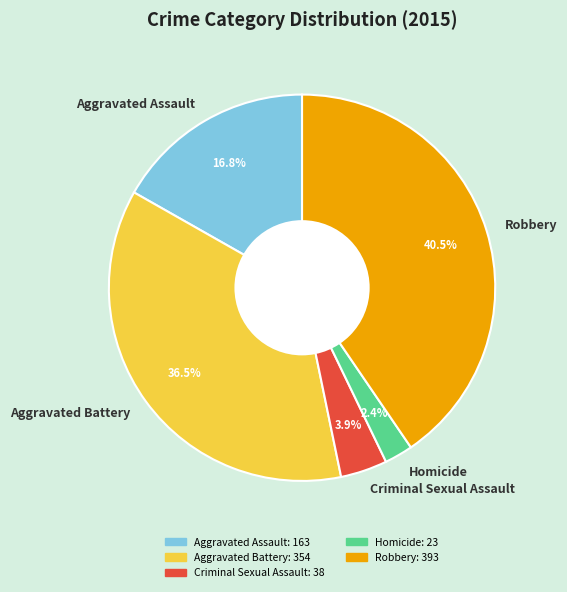

How many slices are in this pie chart?

5